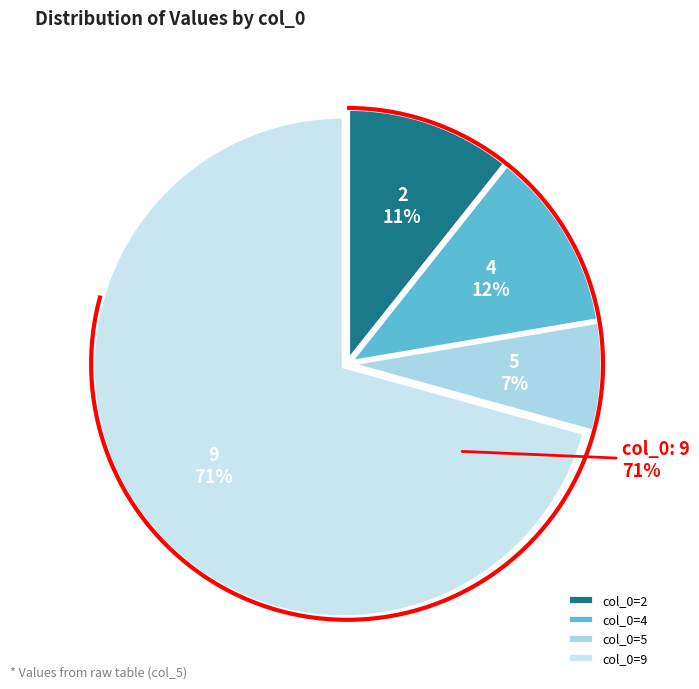

Is 5 the majority of the pie?

No